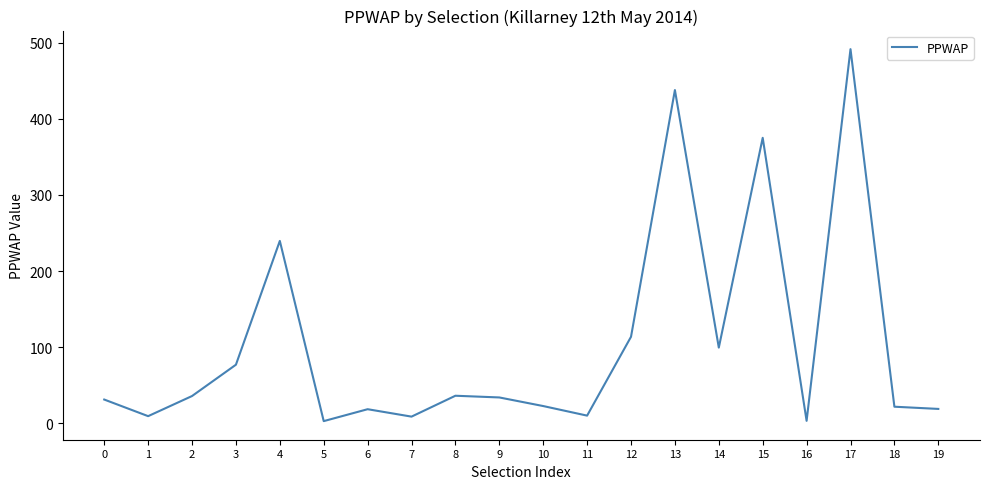

Is it true that the value at 13 is 264.5?

False